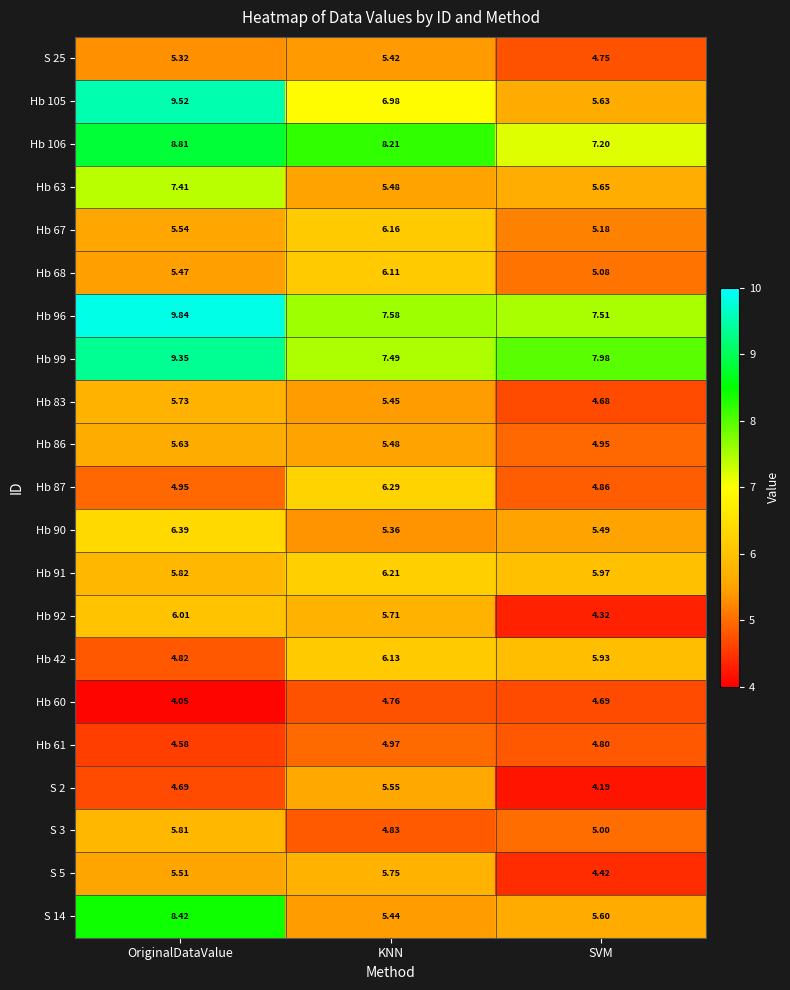

Which category has the highest value across all series?

OriginalDataValue